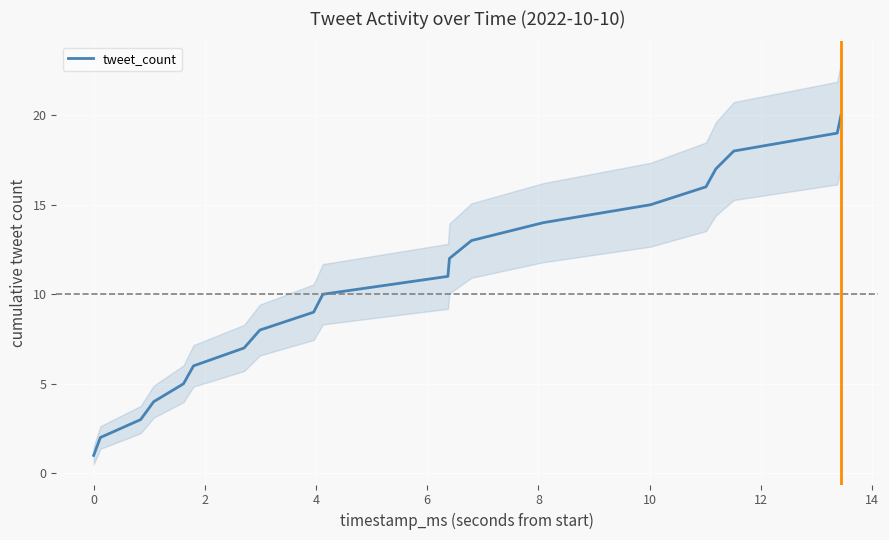

What is the highest value of the tweet_count series?

20